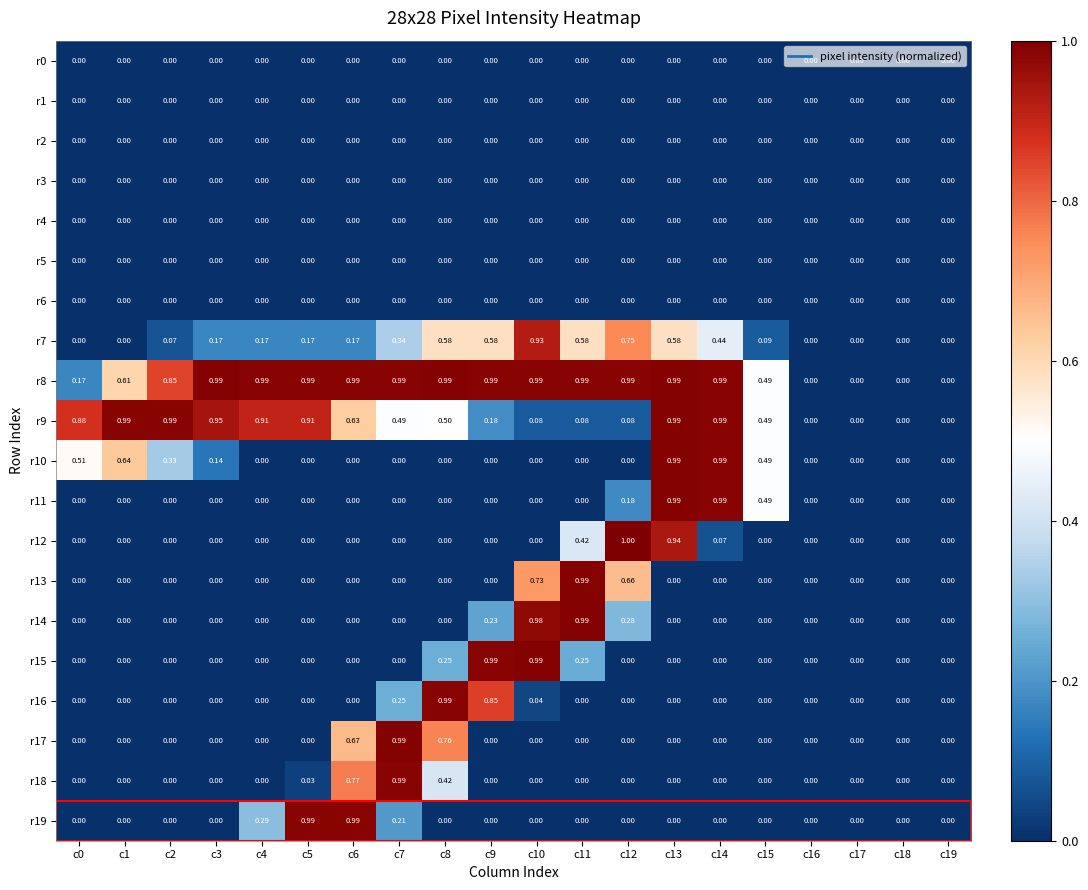

Count the number of categories in the chart.

20